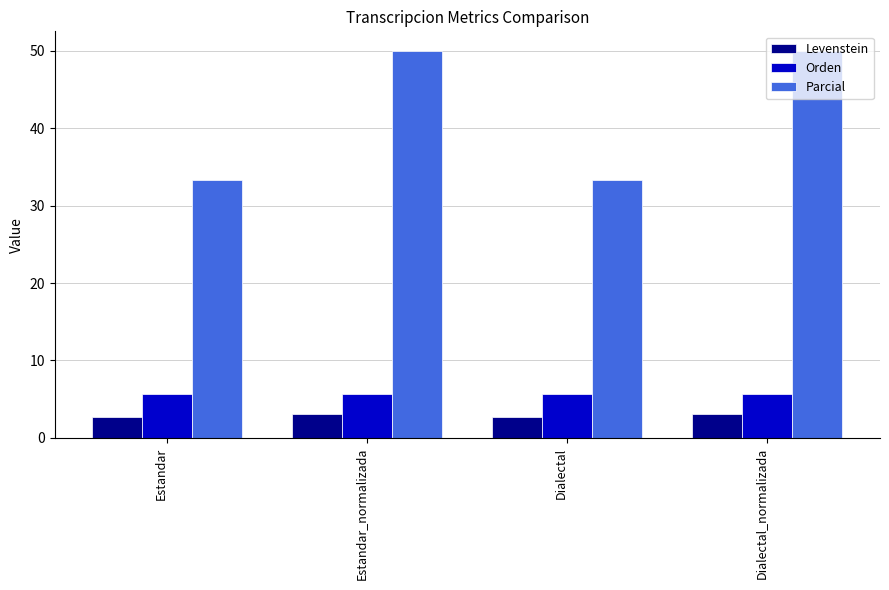

Which series has the largest total across all categories?

Parcial